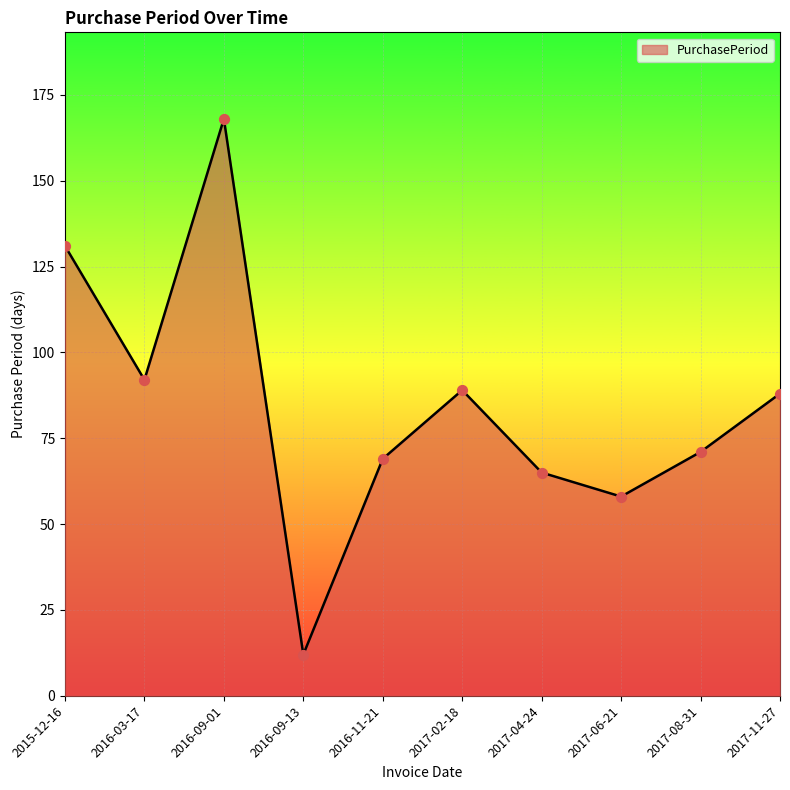

Which has a higher value, 2016-03-17 or 2017-08-31?

2016-03-17